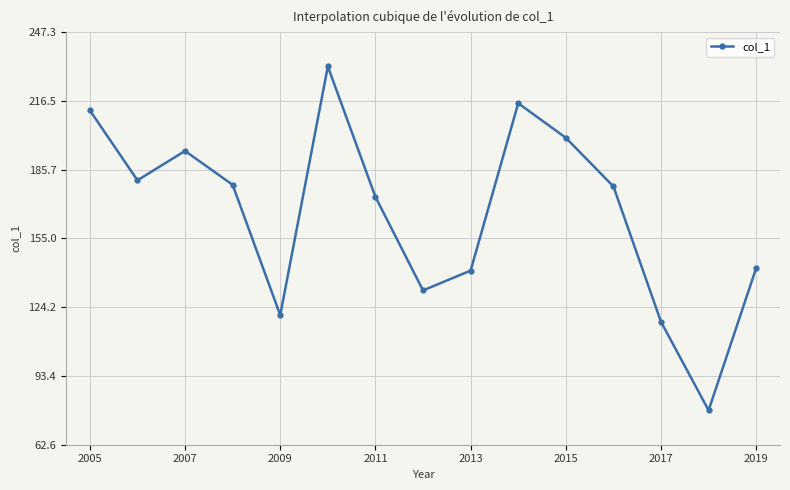

What is the difference between the maximum and minimum values?

153.9